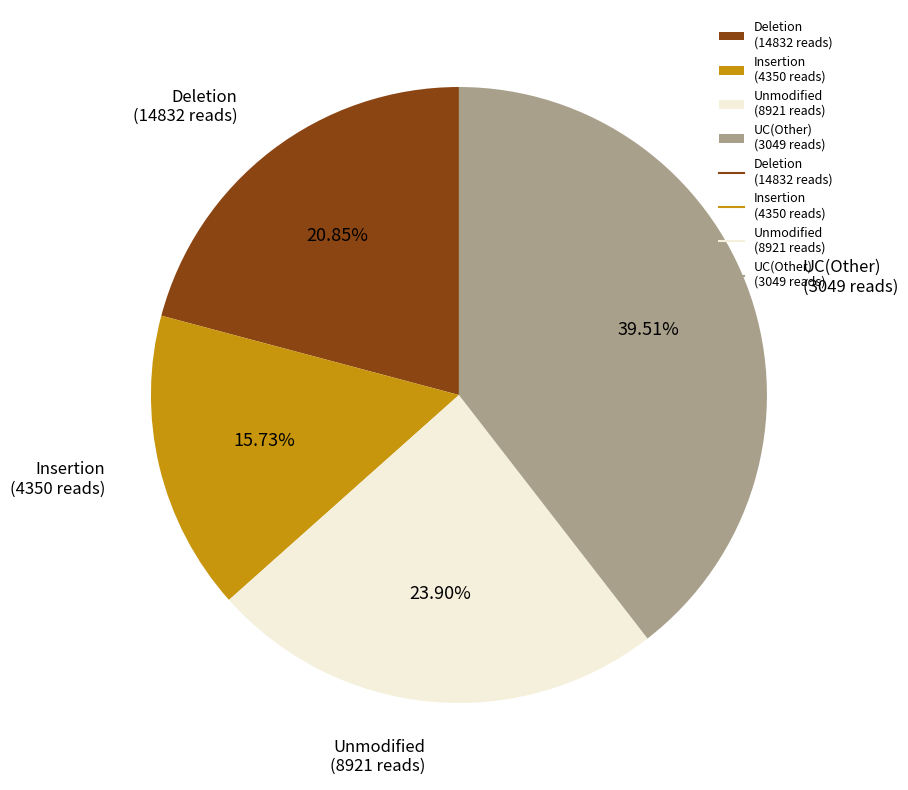

Between UC(Other) (3049 reads) and Insertion (4350 reads), which is larger?

UC(Other) (3049 reads)